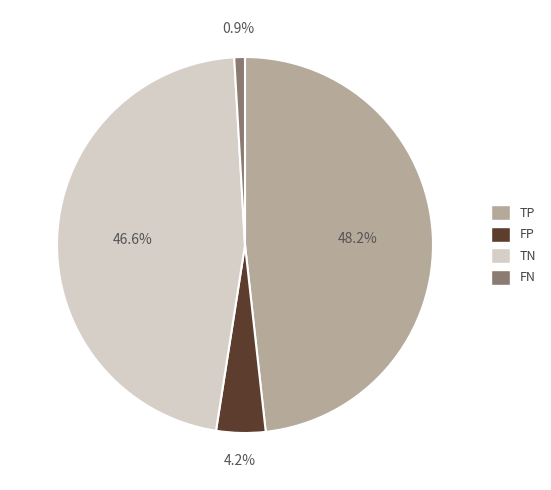

Which category has the biggest portion of the pie?

TP